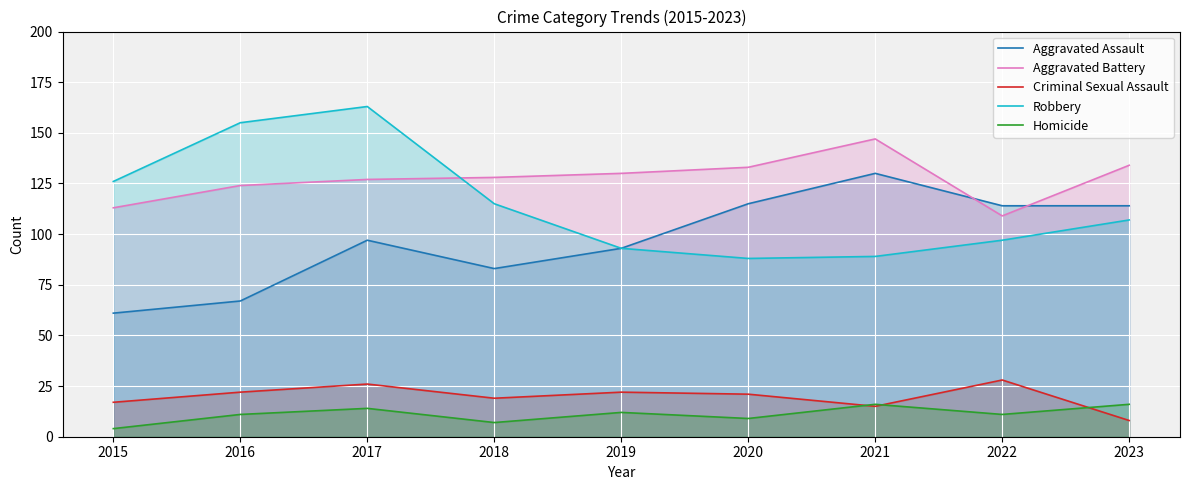

How many lines are shown in the chart?

5